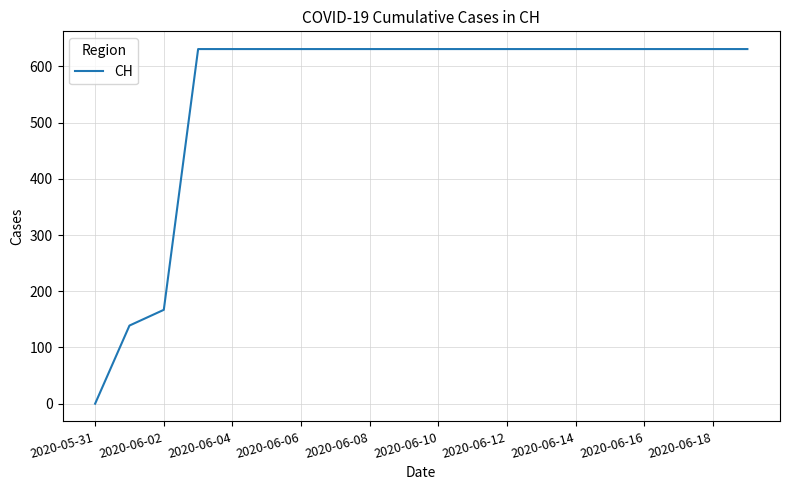

Is this an area chart (filled region under the line)?

No